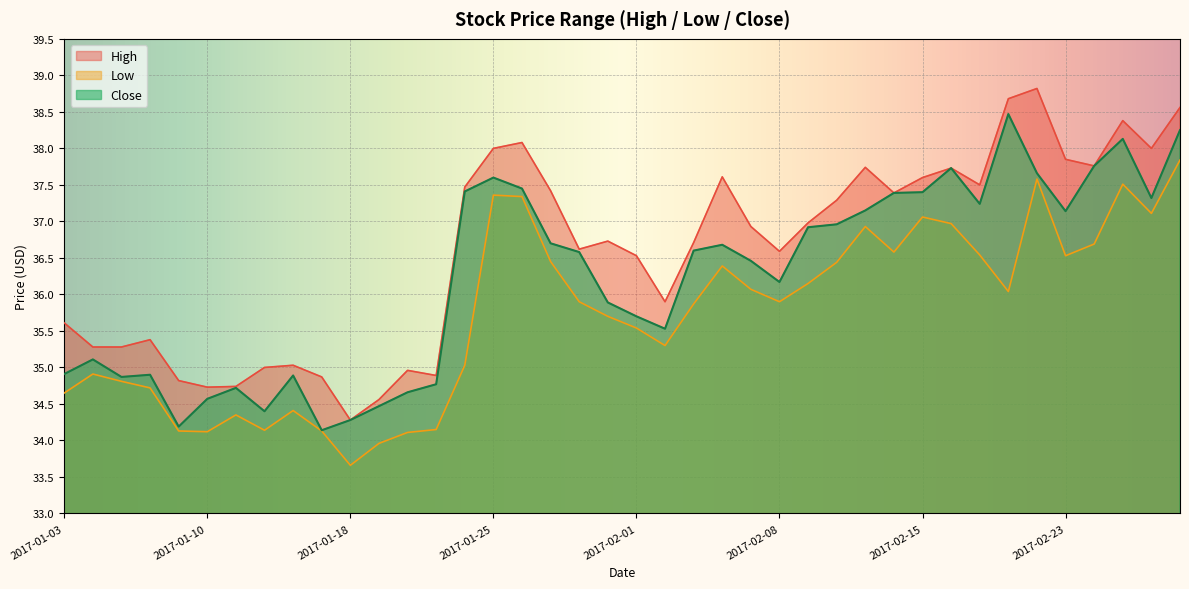

What is the average value of the Close series?

36.2